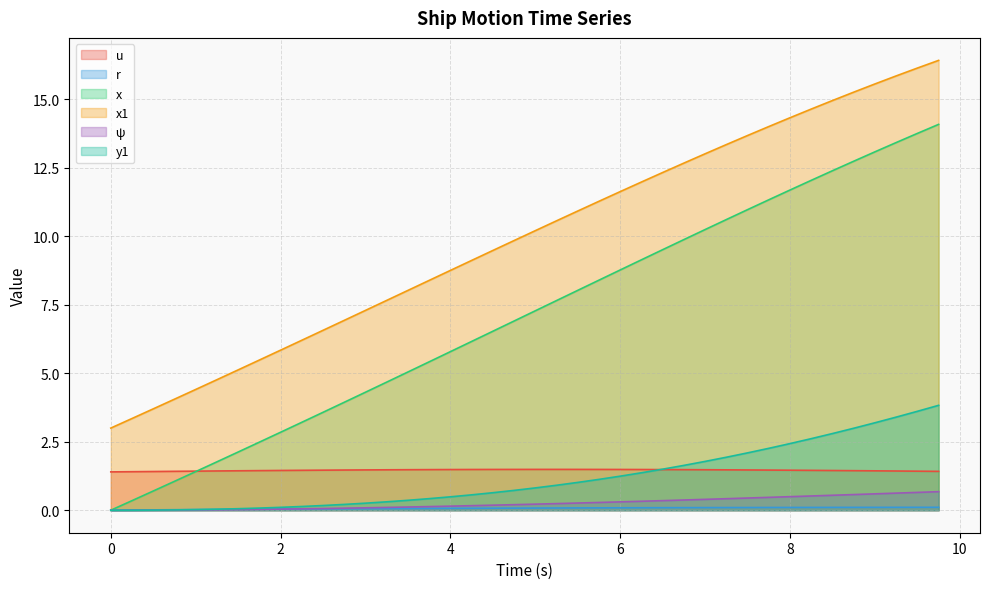

The value of y1 at 6.25 is 1.4. True or false?

True